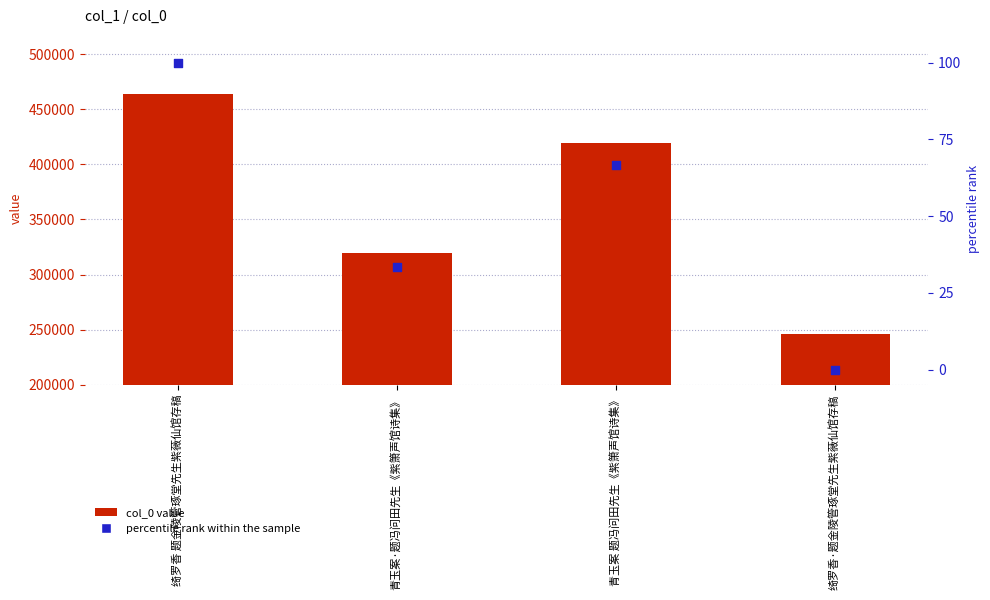

Which series contains the lowest Y value?

percentile rank within the sample